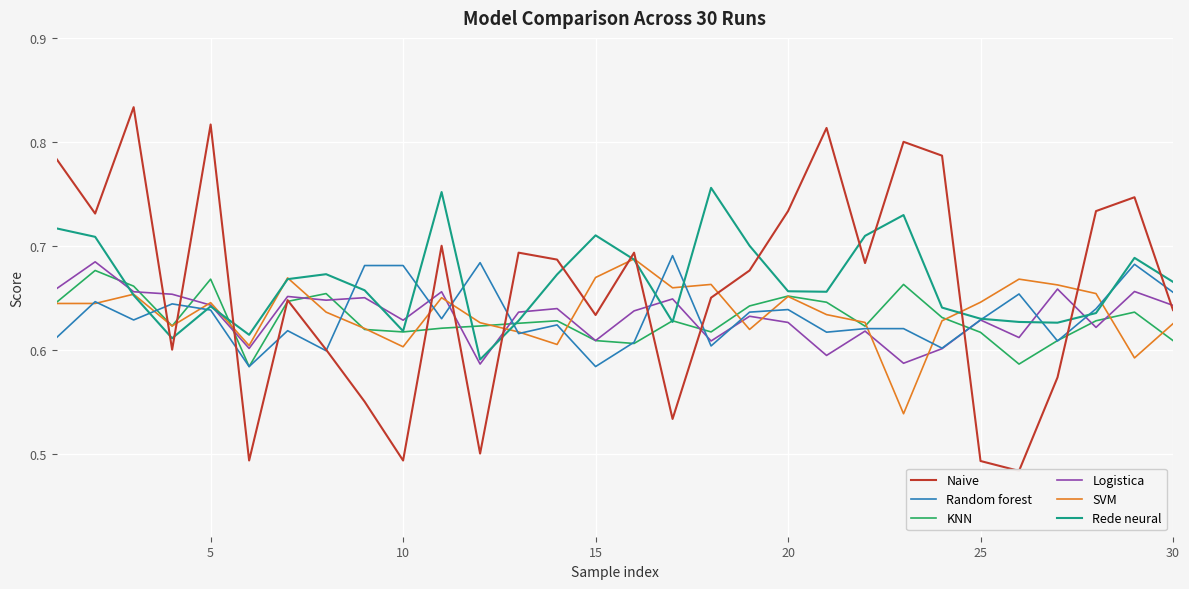

True or false: KNN has a value of 0.4 at 26.

False